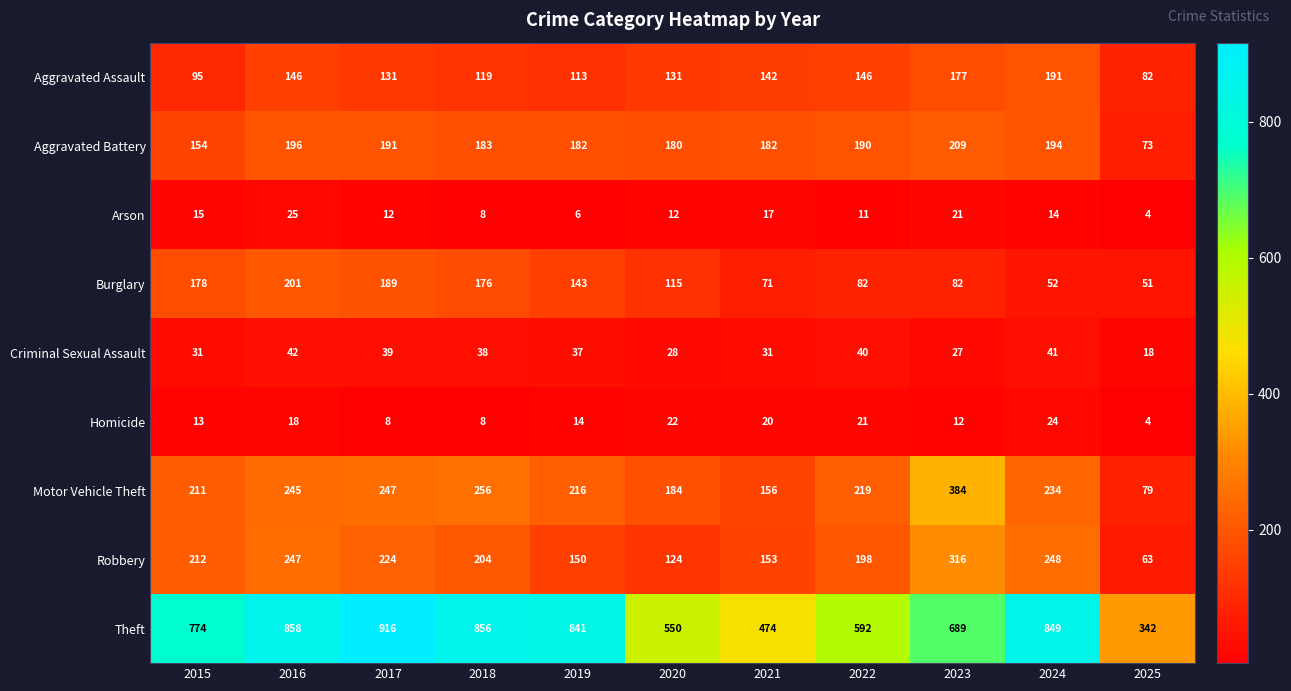

Which series has the largest total across all categories?

Theft